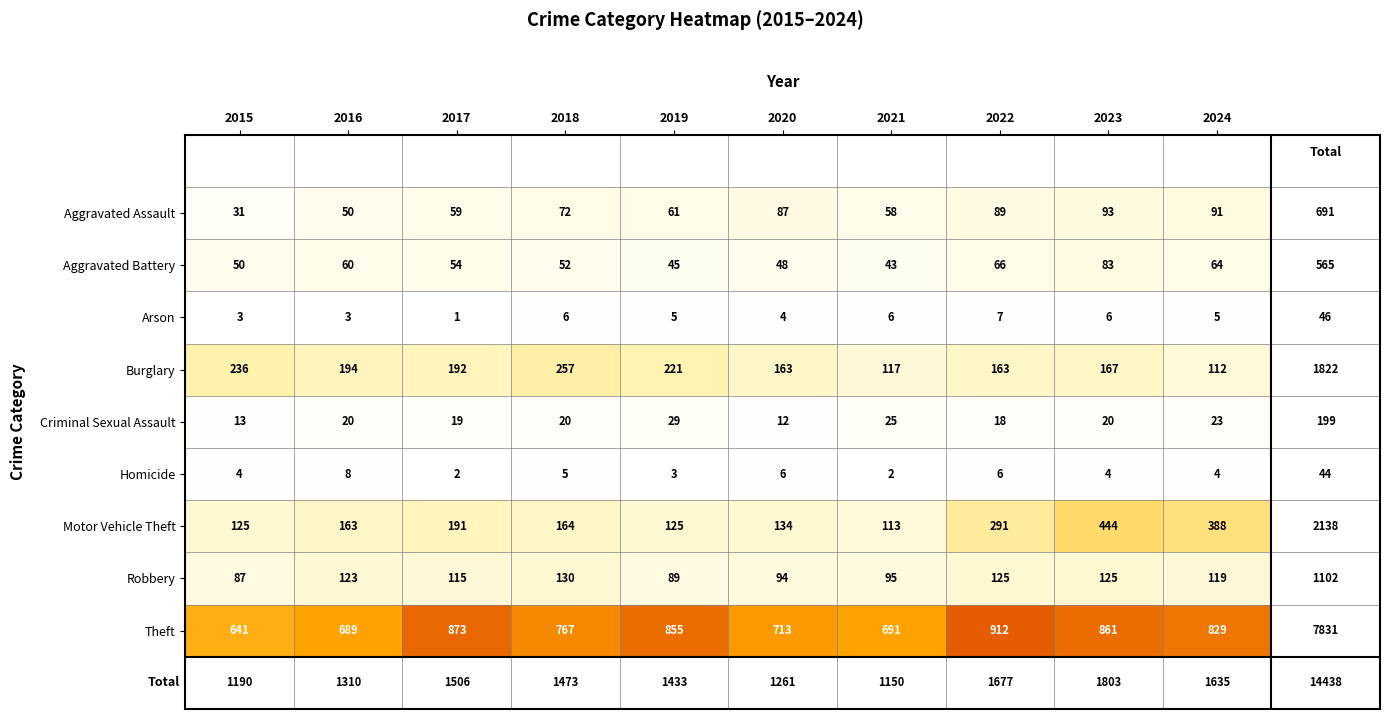

At which label does Aggravated Battery reach its peak?

2023